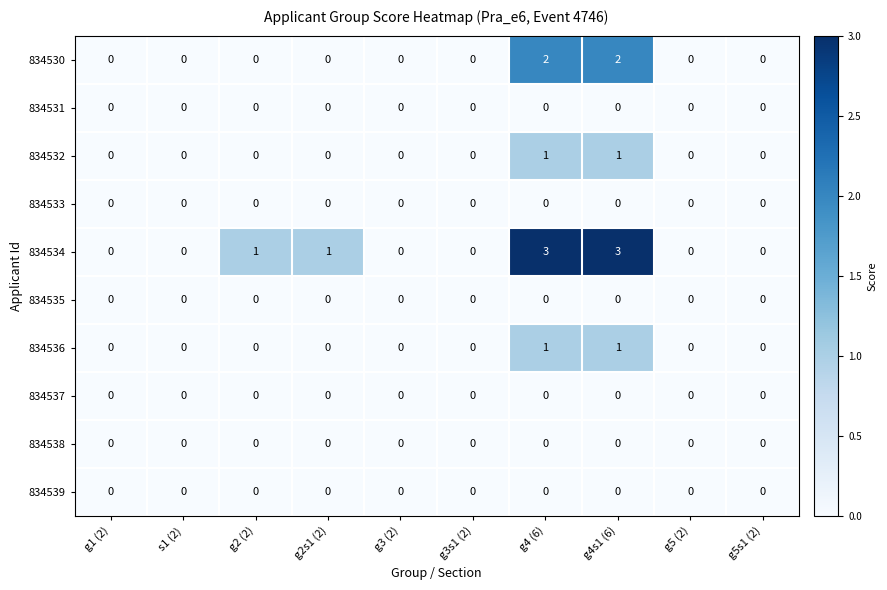

Which series has the widest spread of values?

834534